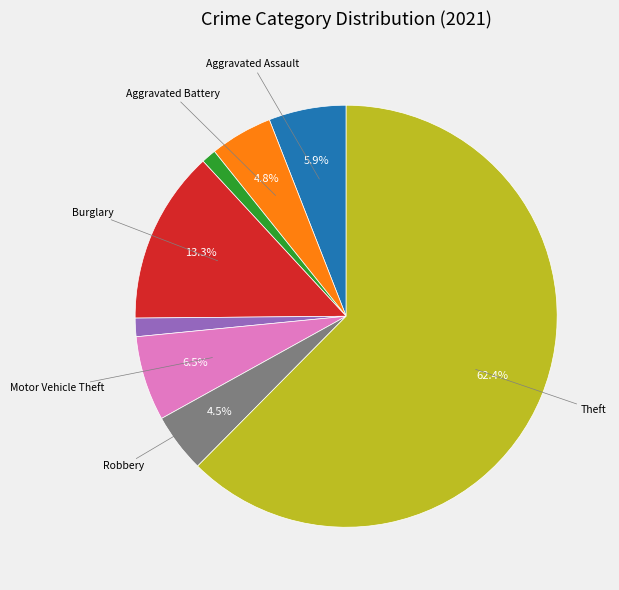

Is there any slice that represents more than half of the pie?

Yes